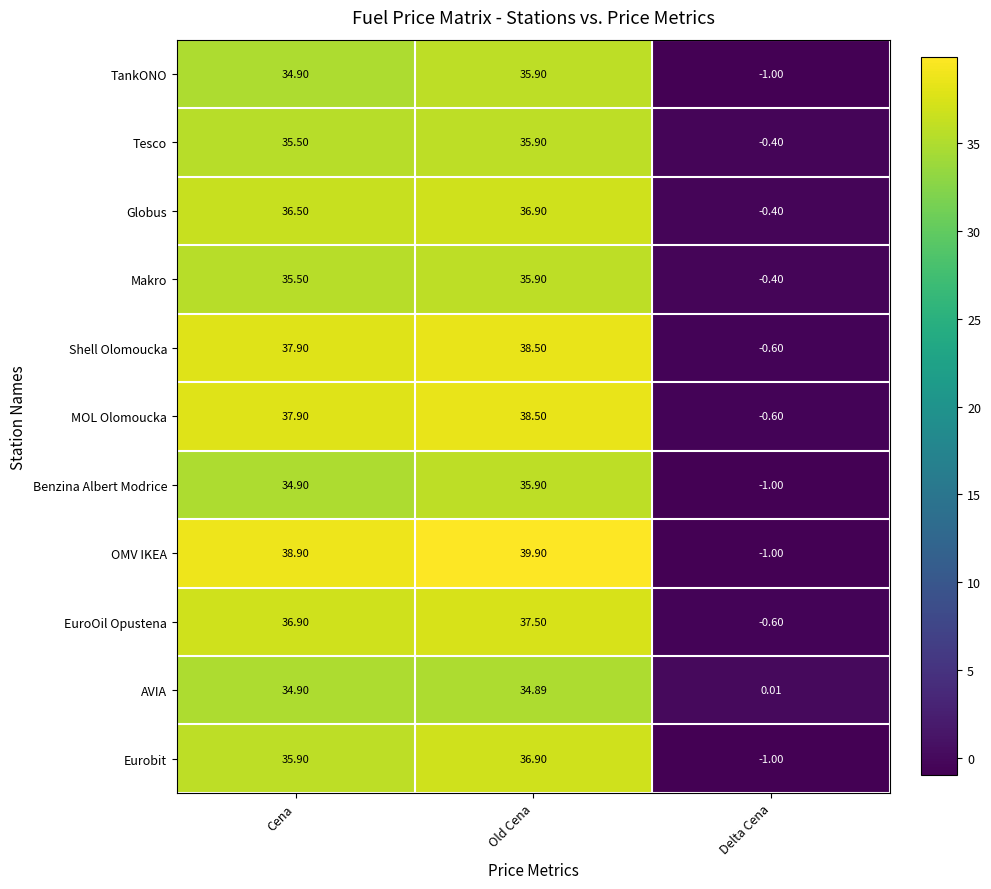

At which label does EuroOil Opustena reach its peak?

Old Cena